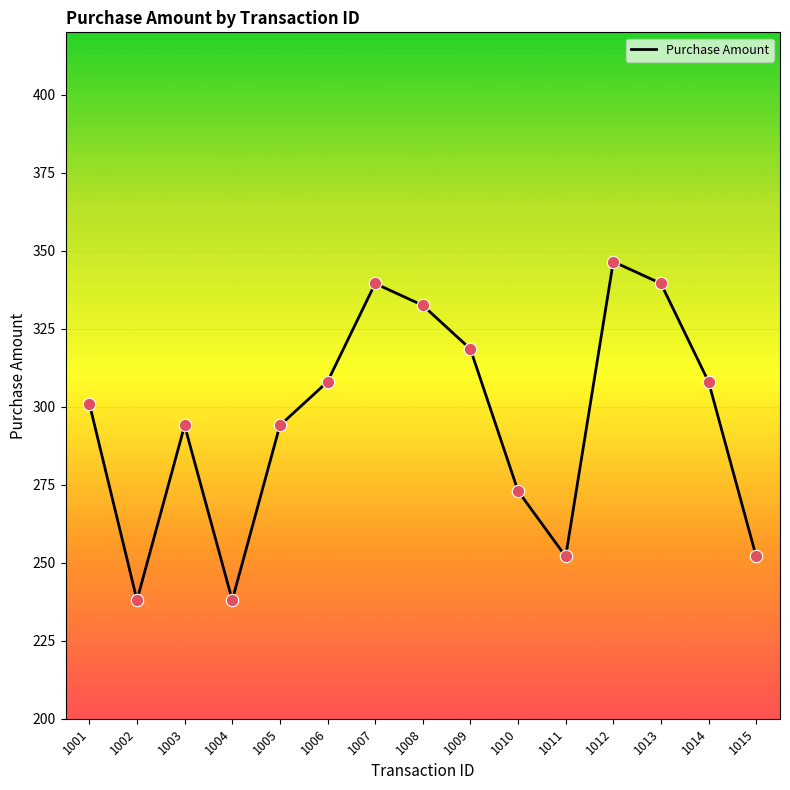

Which has a higher value, 1005 or 1014?

1014